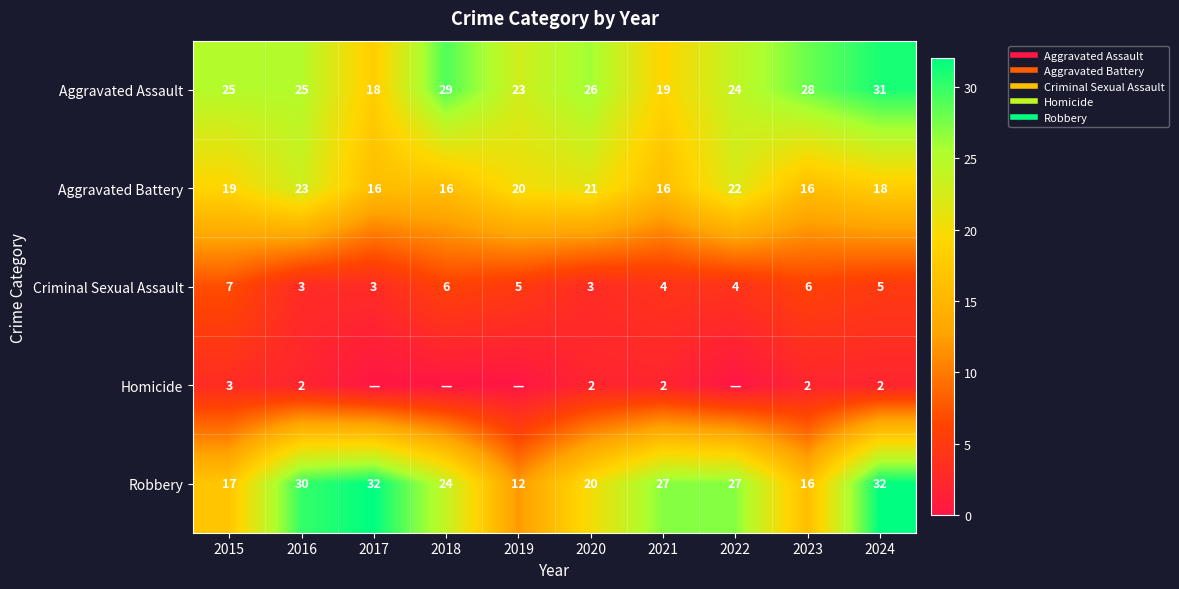

Which category has the highest value in the Homicide series?

2015